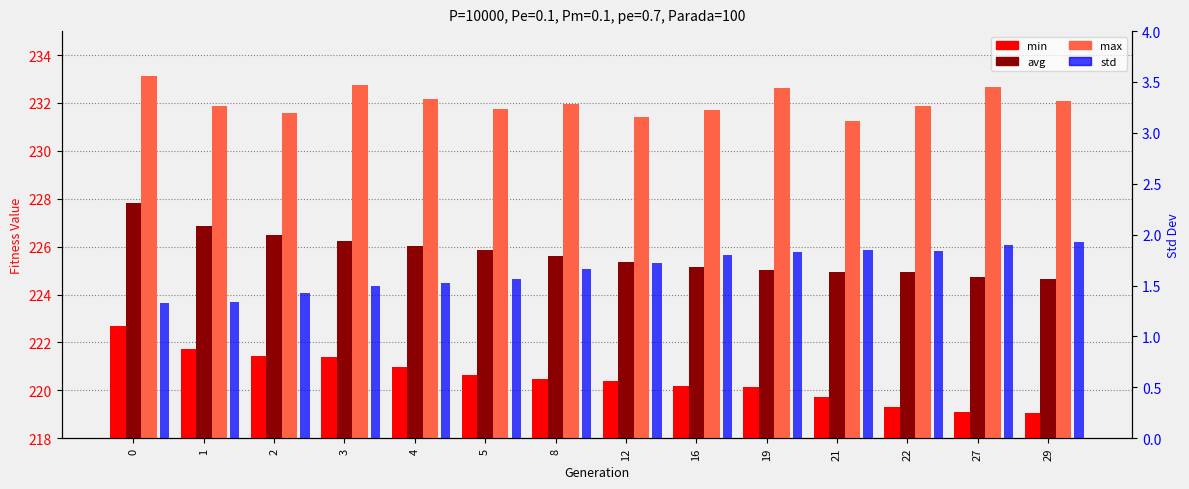

At which label does max reach its minimum?

21